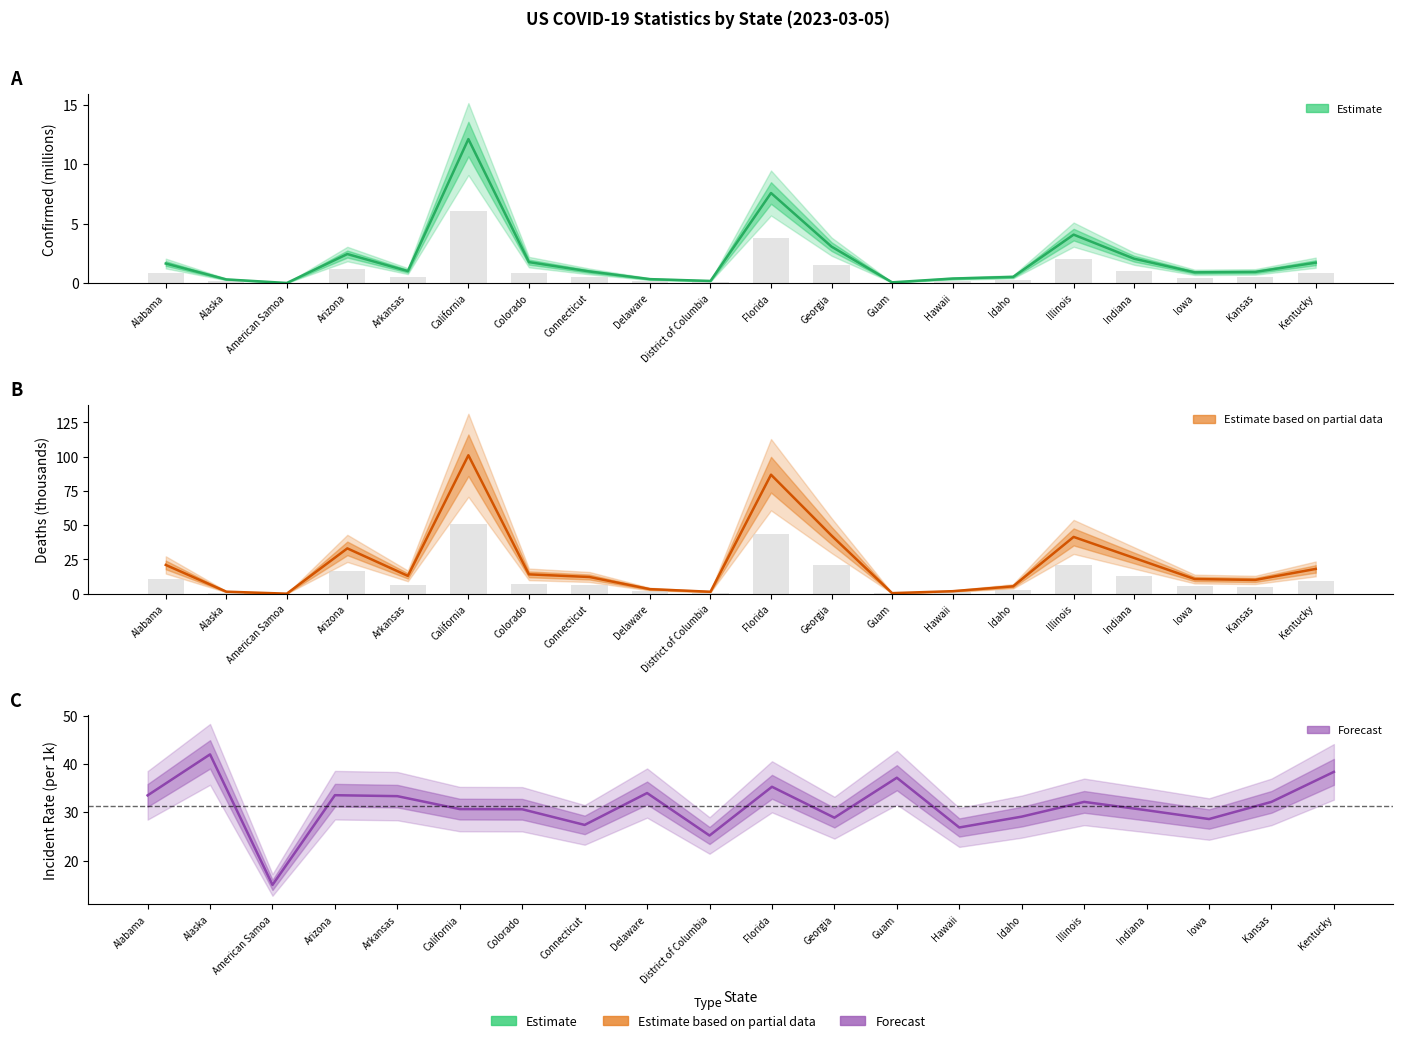

Is it true that Deaths (thousands) equals 2.1 at Alaska?

False